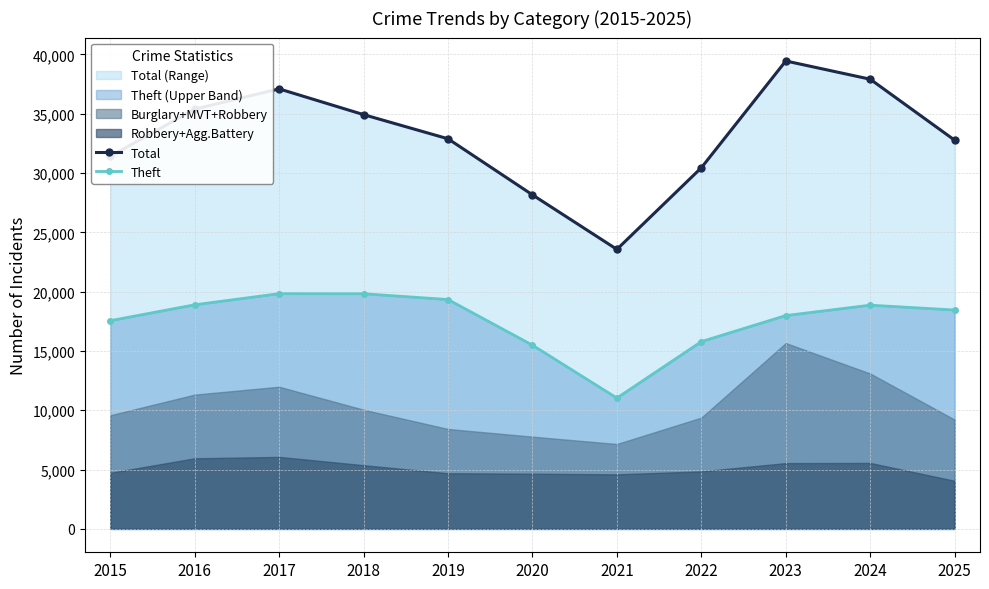

What is the sum of the Theft values at 2020 and 2021?

26516